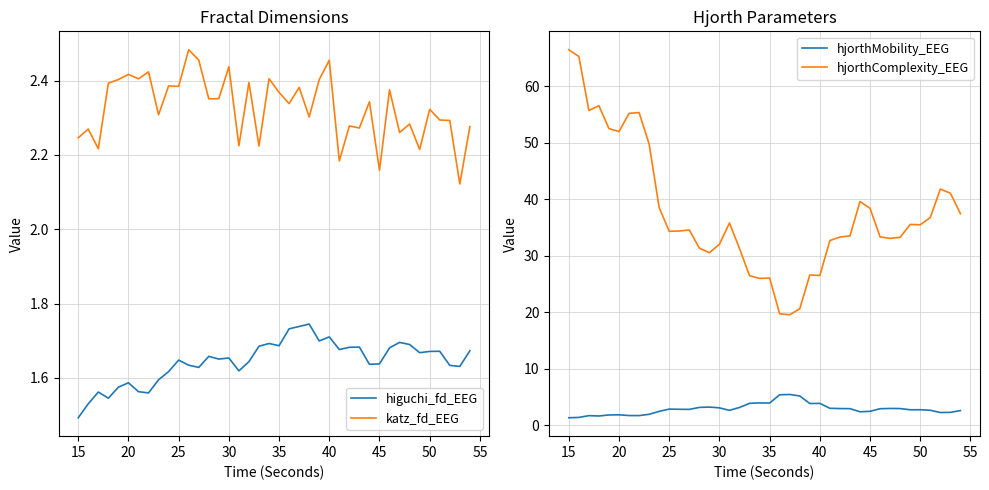

What is the minimum value for hjorthMobility_EEG?

1.3